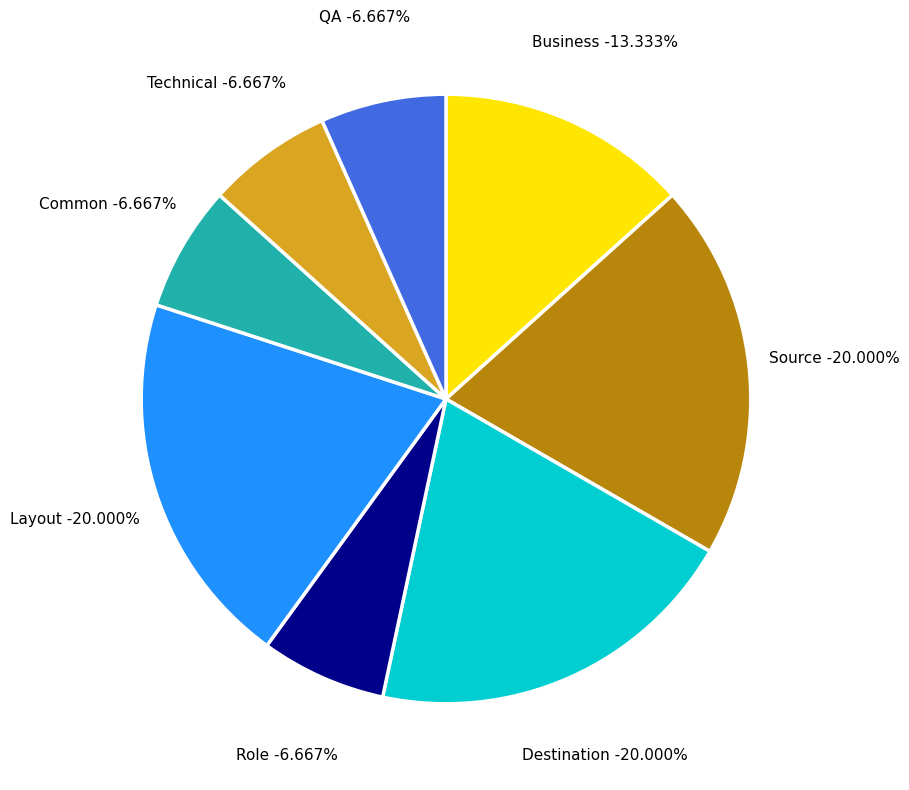

To the nearest percent, what is the difference between the largest and smallest slice percentages?

13%